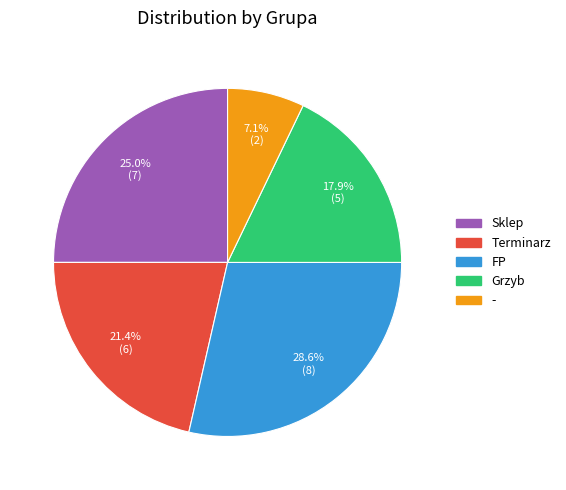

What percentage is the Sklep slice, to the nearest percent?

25%